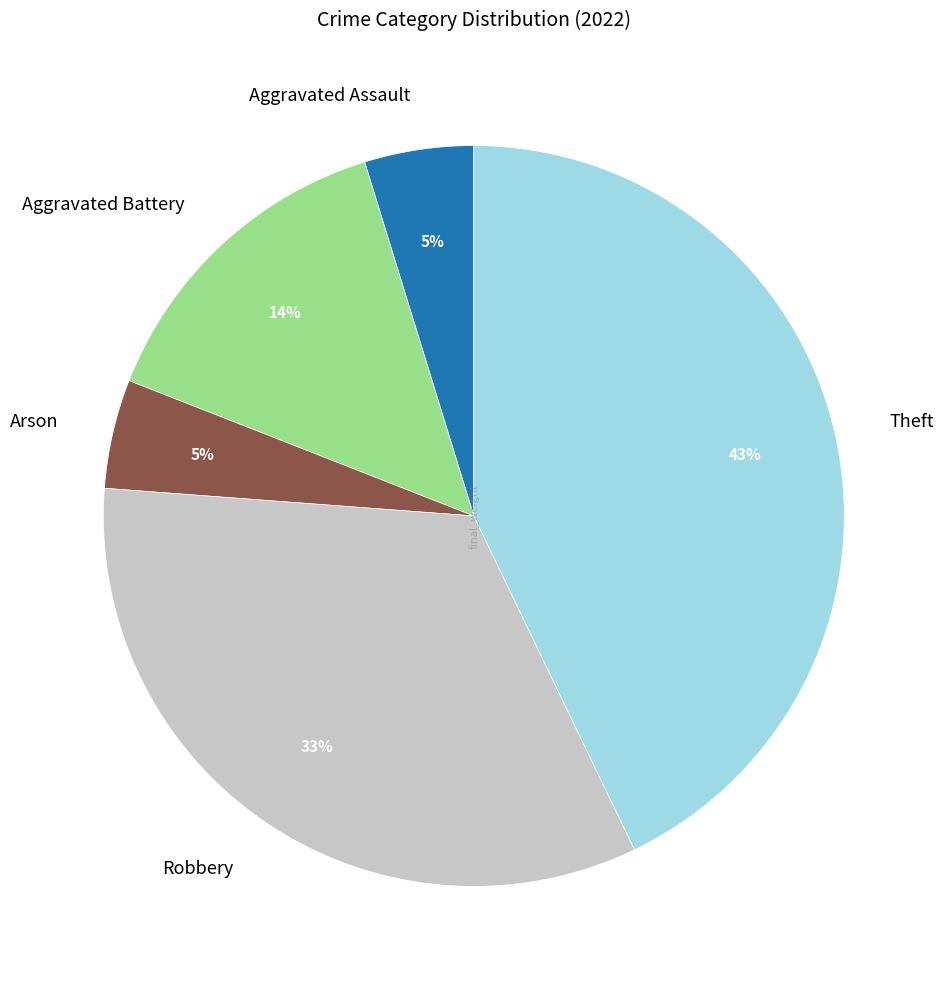

Between Aggravated Battery and Aggravated Assault, which is larger?

Aggravated Battery